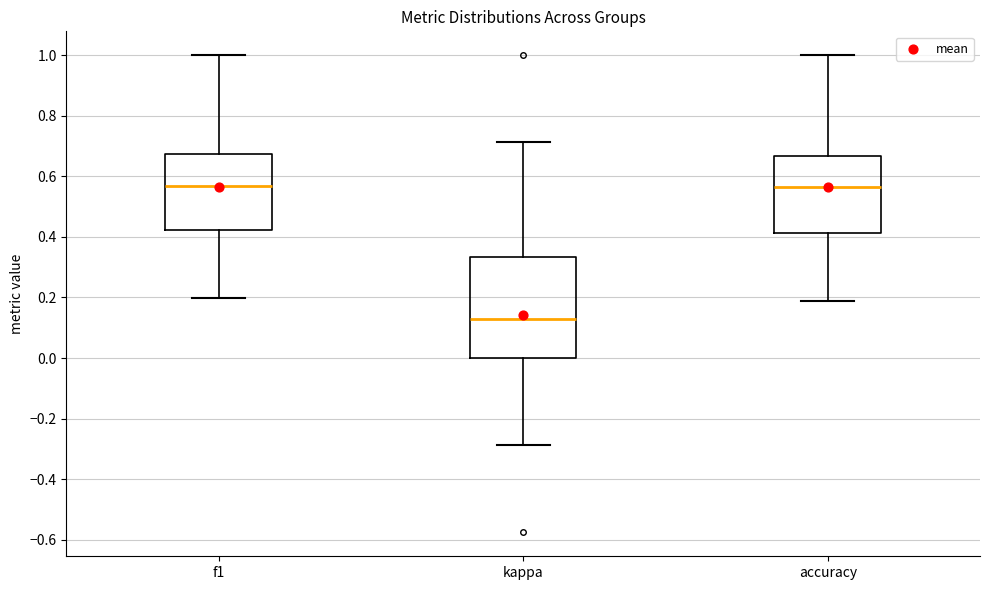

Where is the lower edge of the box for f1 on the y-axis? The values are not printed on the chart, so give them approximately, as read against the axis.

0.42